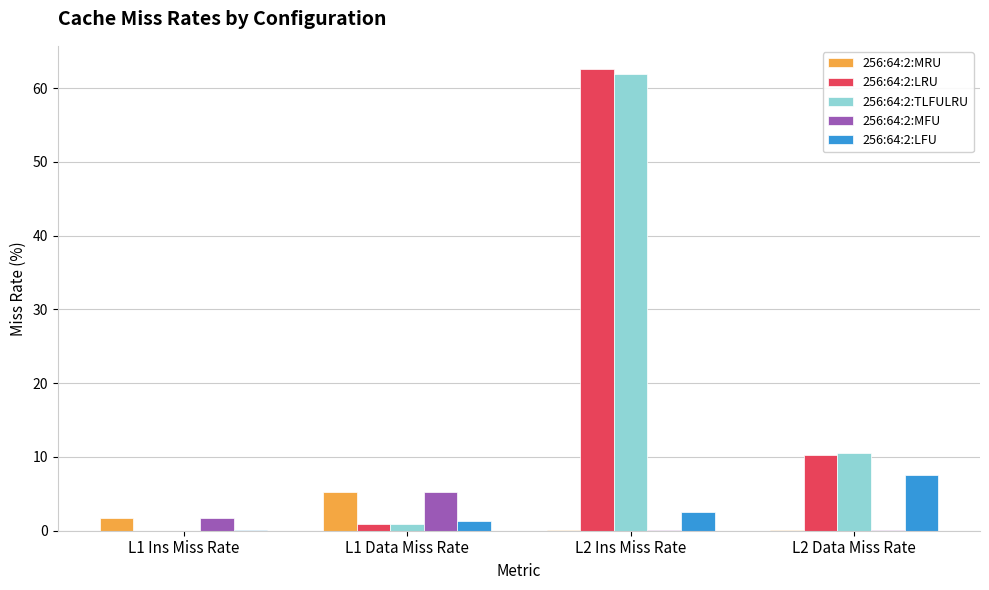

At which label does 256:64:2:MRU reach its peak?

L1 Data Miss Rate